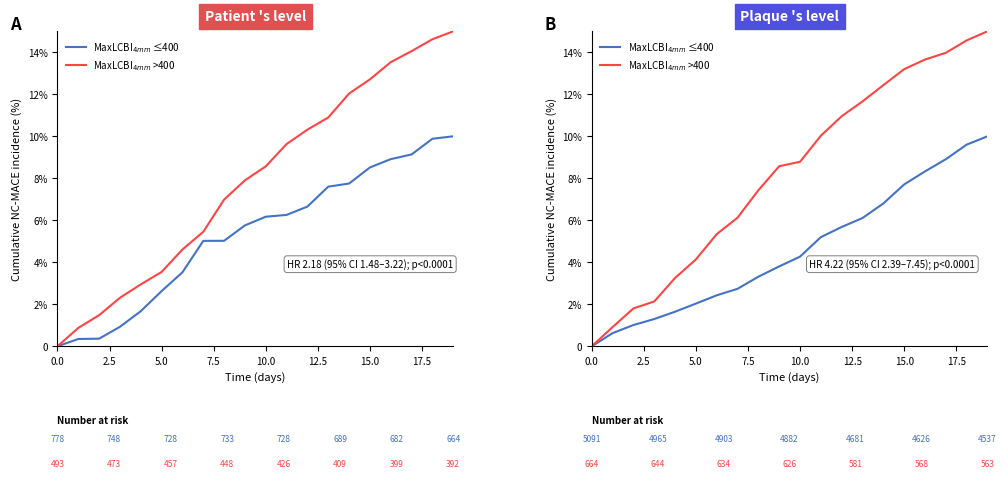

How many data points does each series have?

20